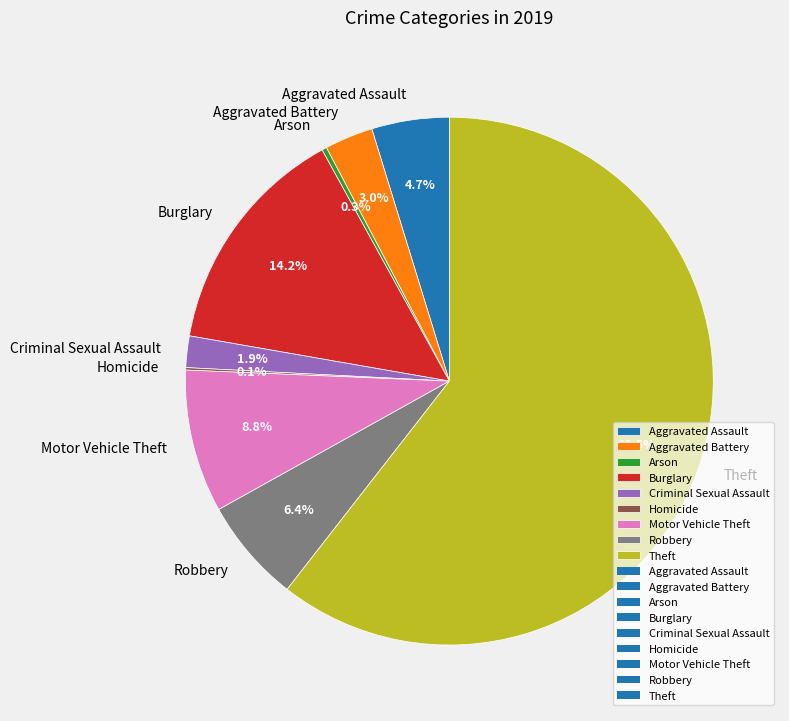

Is the sum of Burglary and Robbery greater than half?

No